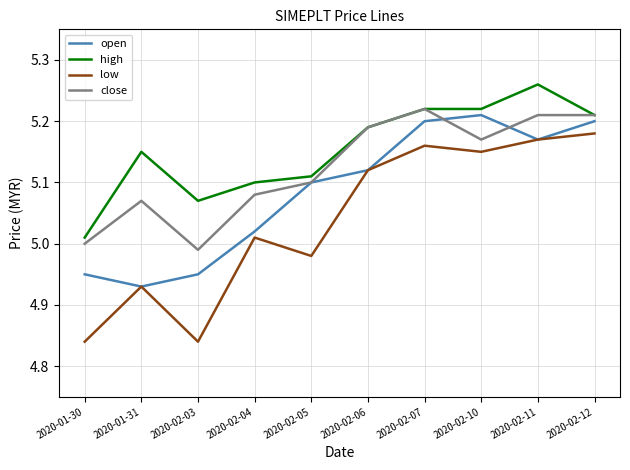

Where is the first local minimum for low?

2020-02-03